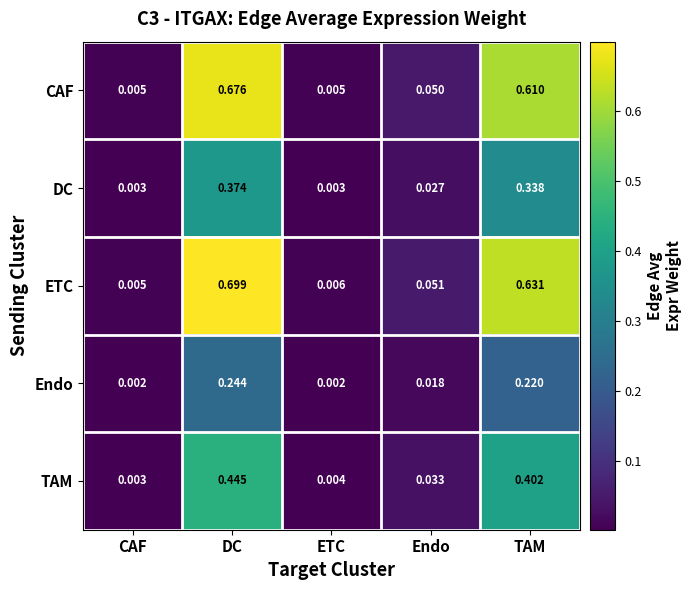

Rank the series by their maximum value, from highest to lowest.

ETC, CAF, TAM, DC, Endo